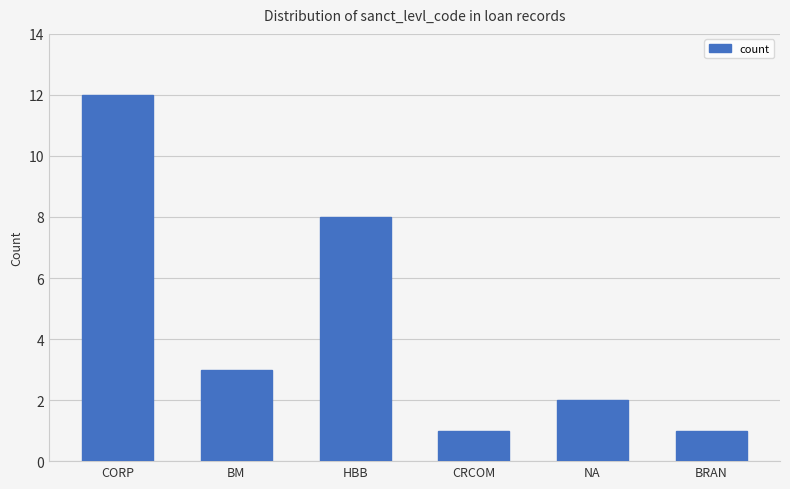

The value at CRCOM is 2. True or false?

False